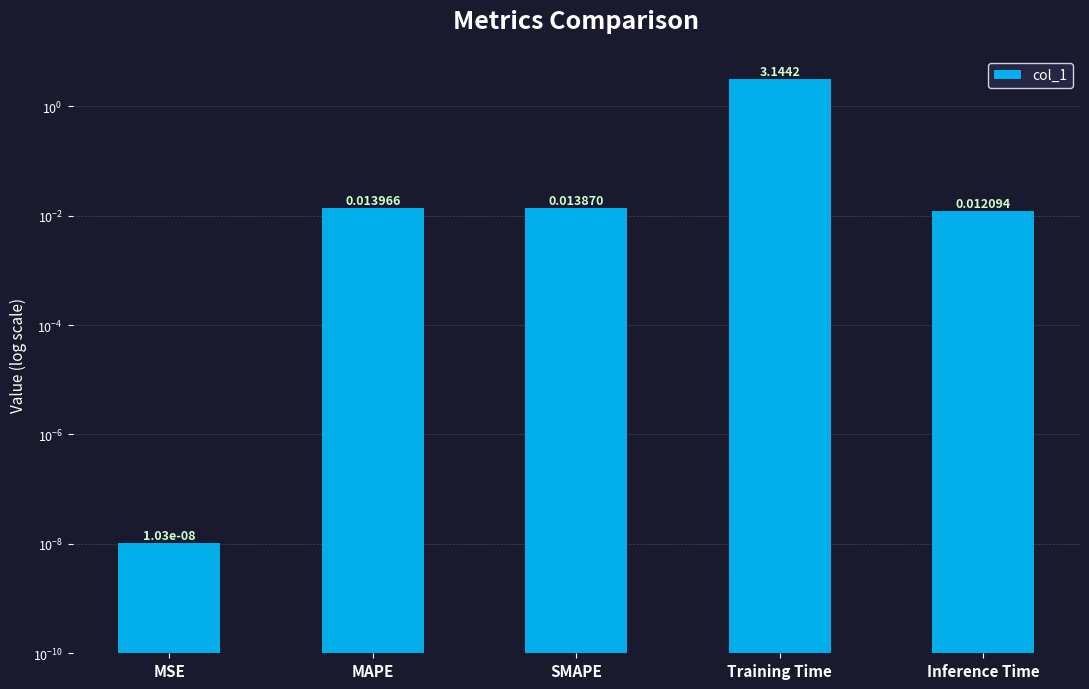

Does the chart contain any negative values?

No